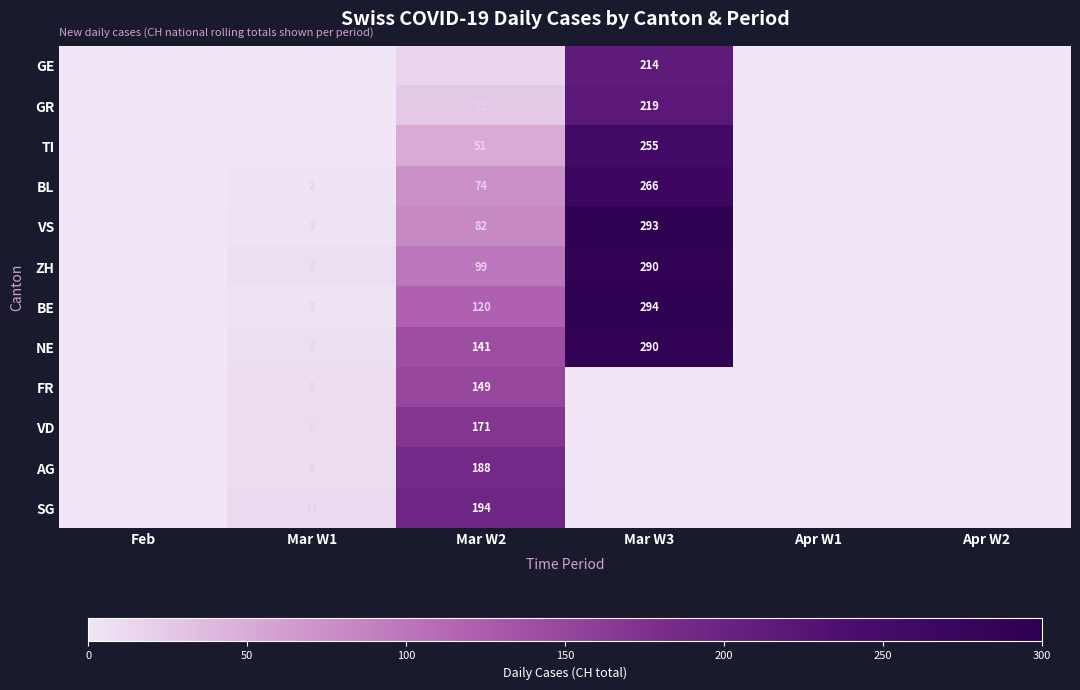

What is the total value across all series at Mar W2?

1309